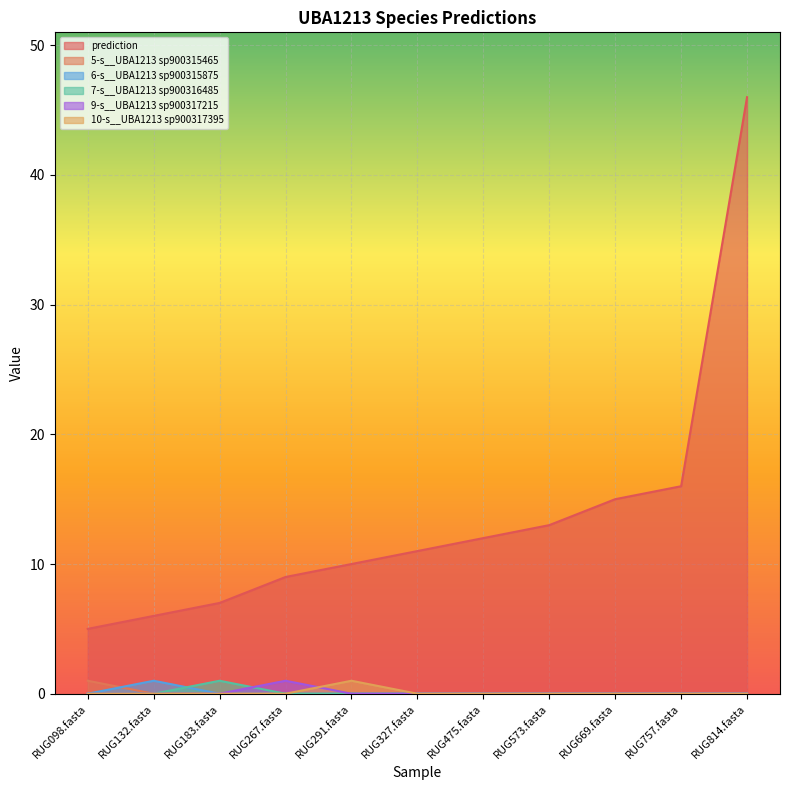

Reading left to right, what are all the values shown in this chart?

prediction: 5	6	7	9	10	11	12	13	15	16	46
5-s__UBA1213 sp900315465: 1	0	0	0	0	0	0	0	0	0	0
6-s__UBA1213 sp900315875: 0	1	0	0	0	0	0	0	0	0	0
7-s__UBA1213 sp900316485: 0	0	1	0	0	0	0	0	0	0	0
9-s__UBA1213 sp900317215: 0	0	0	1	0	0	0	0	0	0	0
10-s__UBA1213 sp900317395: 0	0	0	0	1	0	0	0	0	0	0